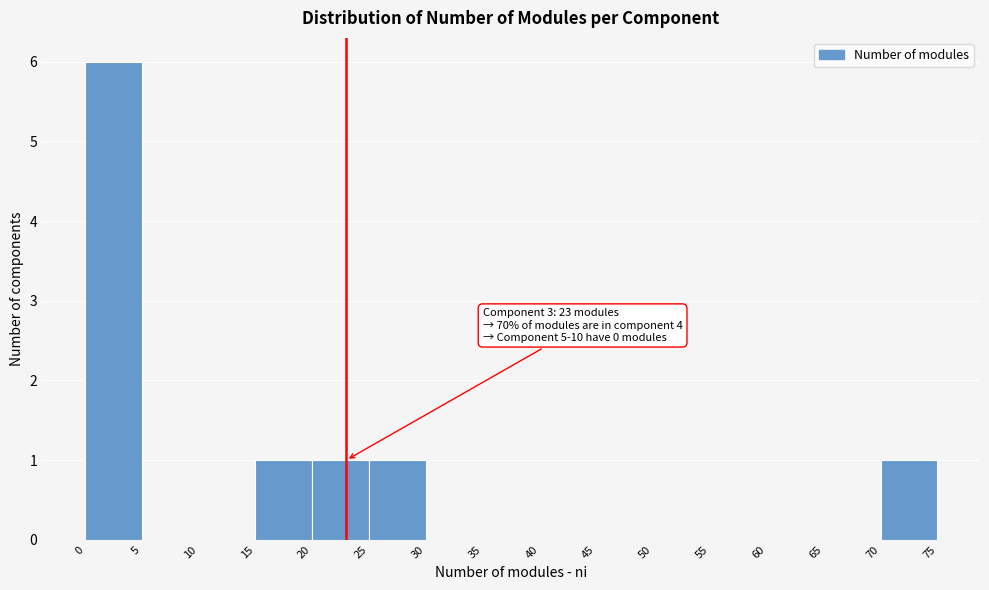

Over which range of the x-axis is the bar tallest?

0 to 5